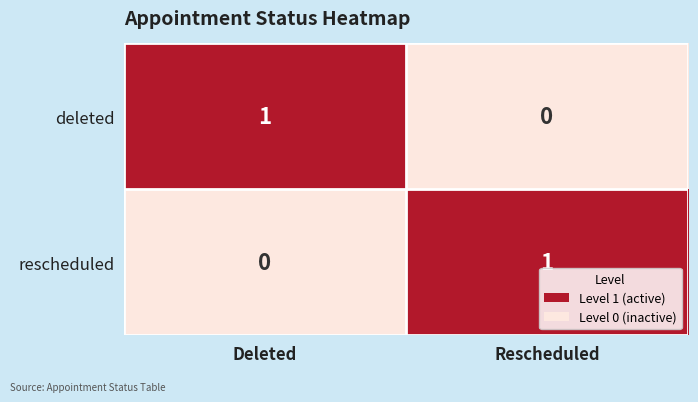

Count the number of data series in this chart.

2